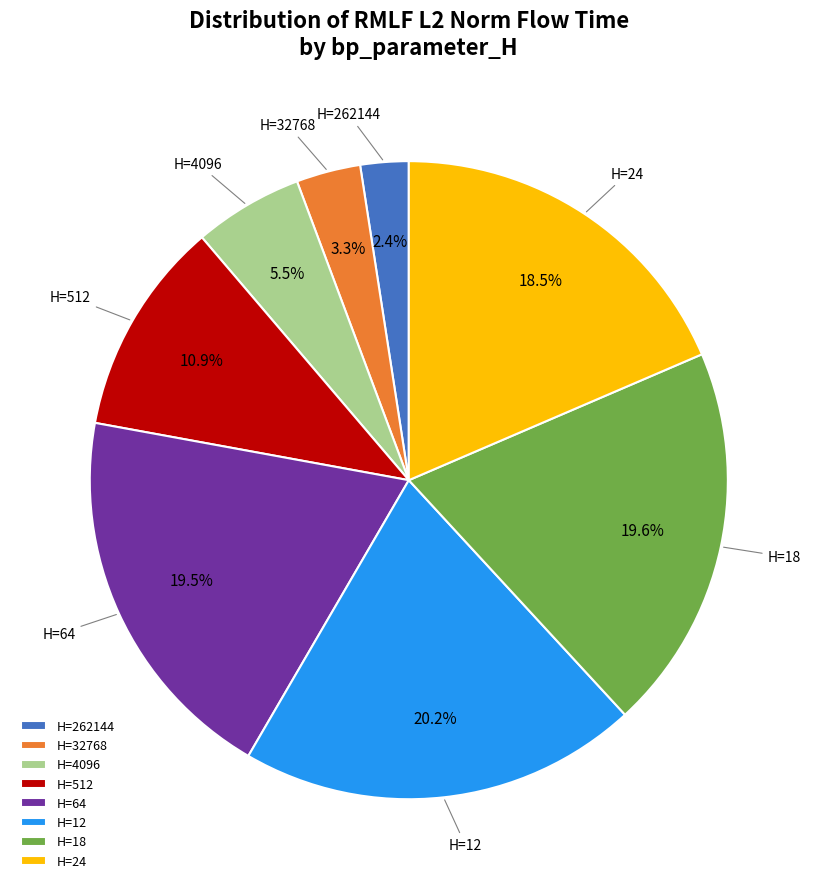

What percentage is NOT represented by H=24?

81.5%